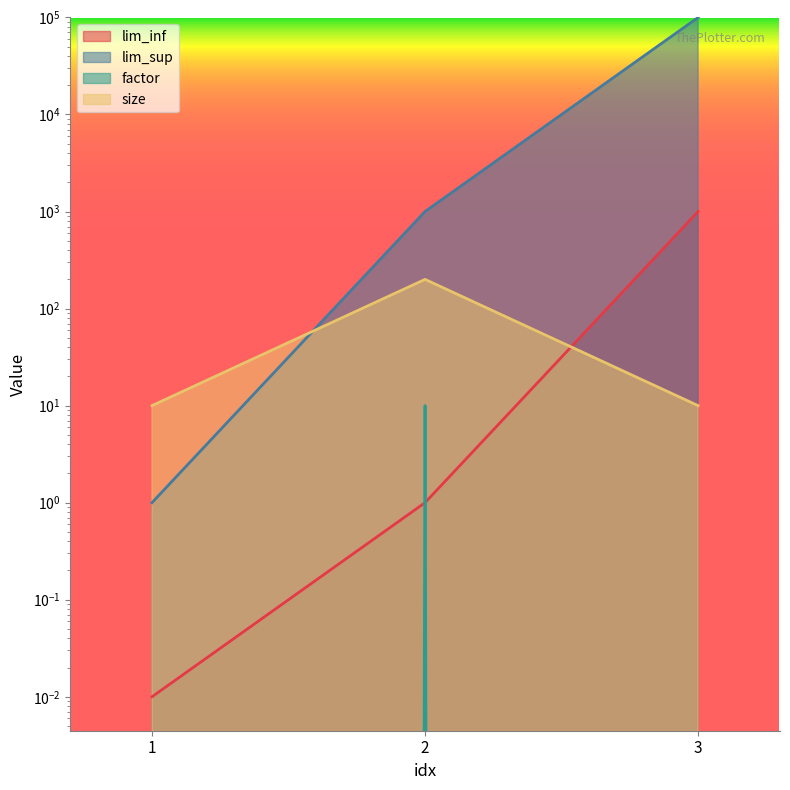

Which series has the largest total across all categories?

lim_sup